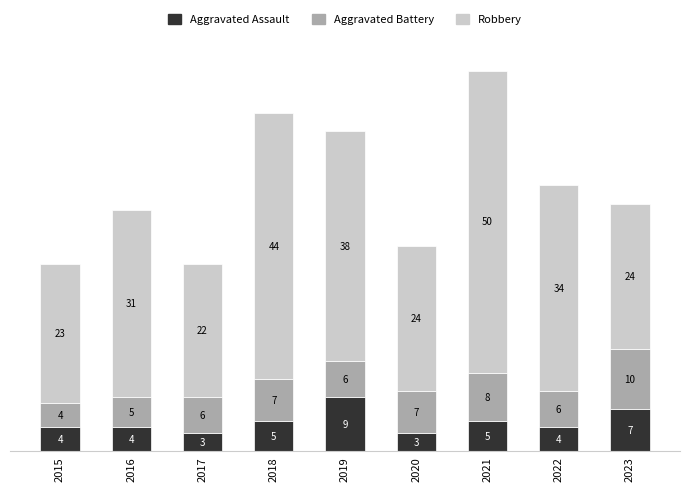

What is the total value across all series at 2022?

44